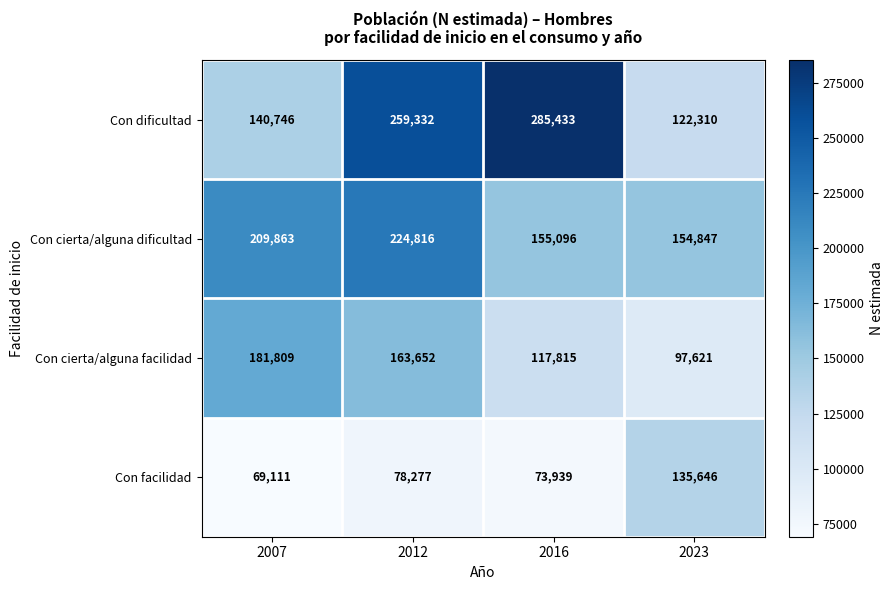

What is the average value of the Con dificultad series?

201955